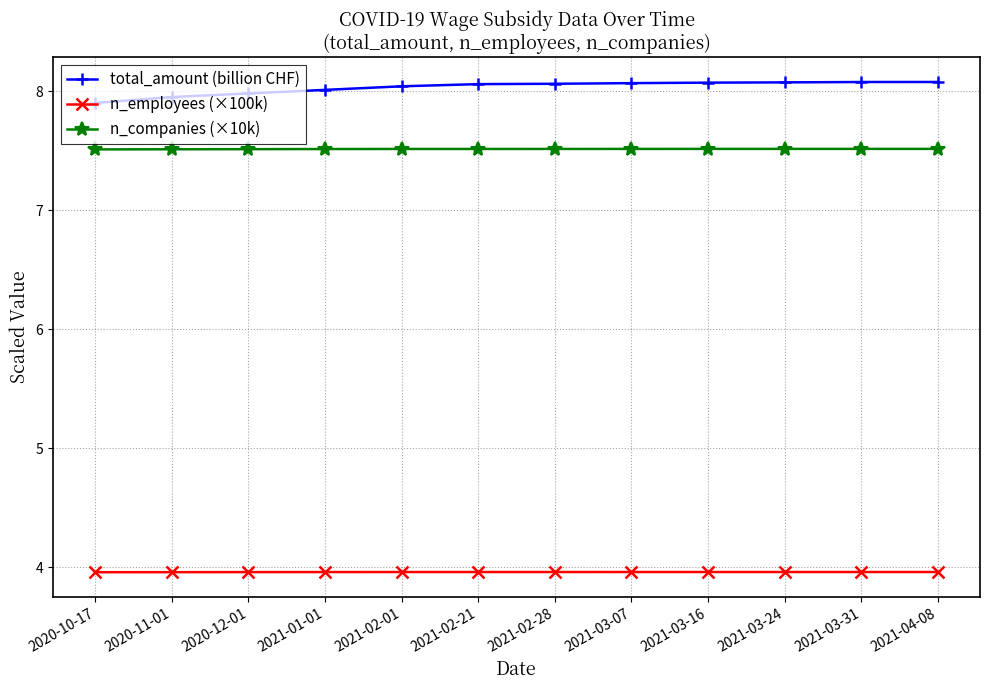

True or false: total_amount (billion CHF) and n_companies (×10k) cross at least once.

False